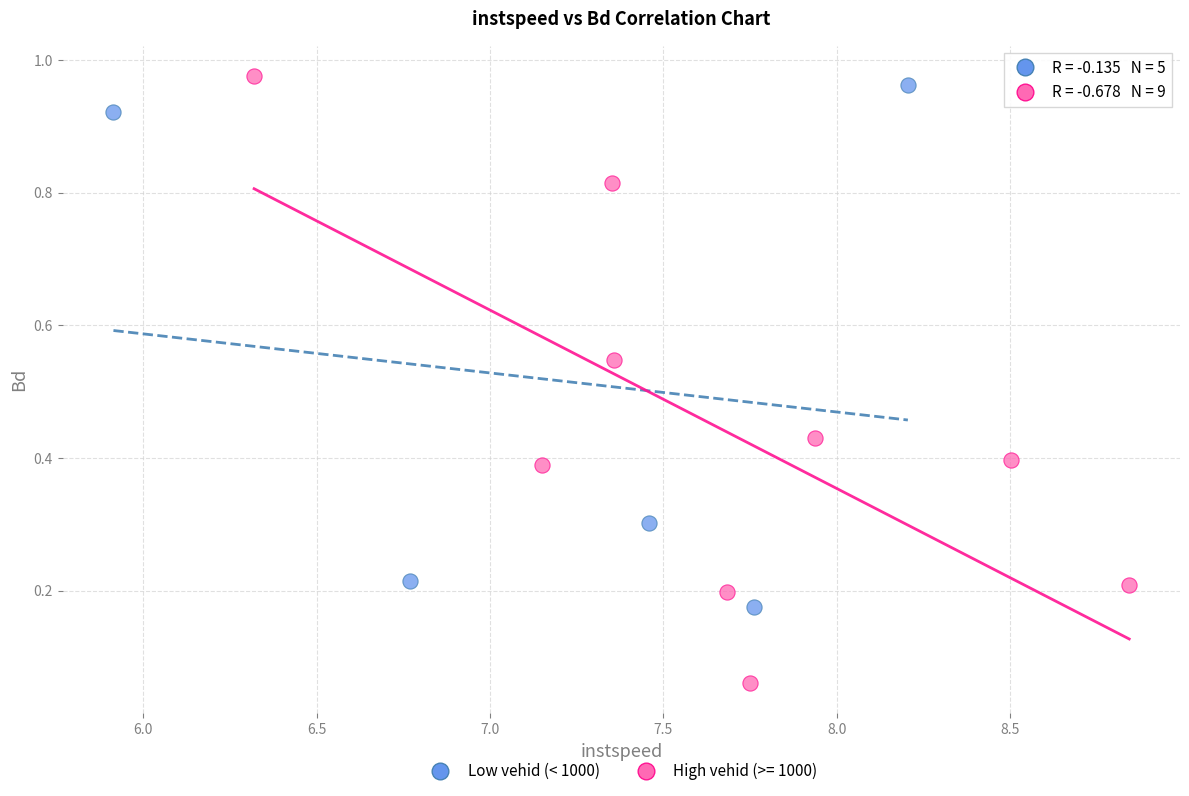

Which series has the widest spread of Y values?

High vehid (>= 1000)